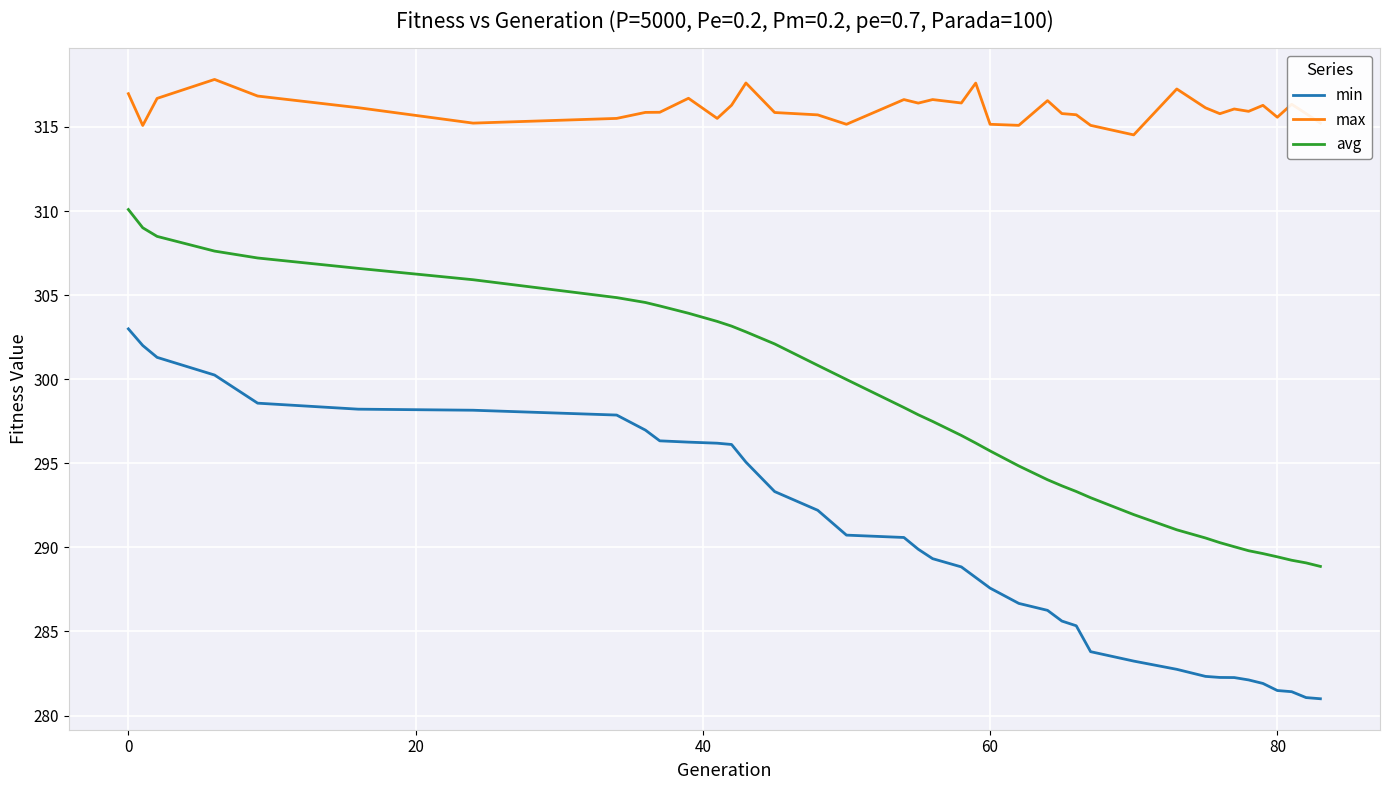

Does the chart display data point markers on the line(s)?

No